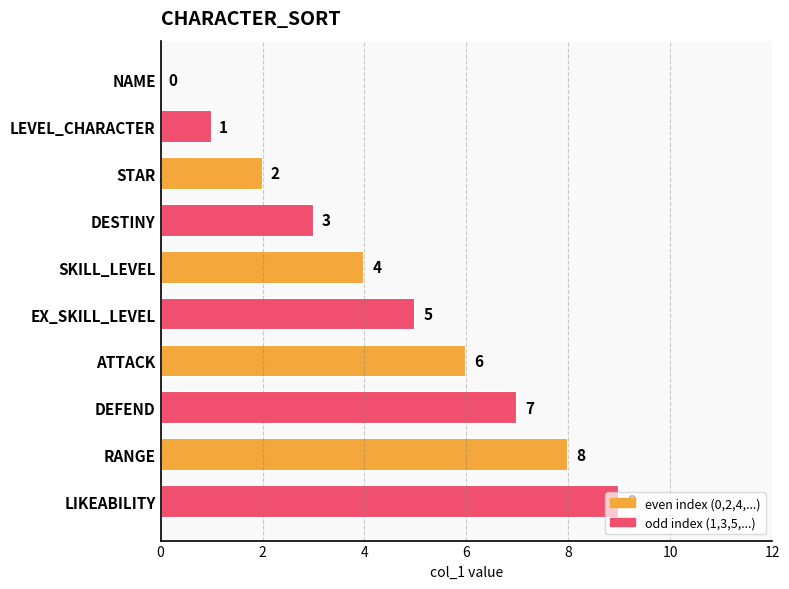

What is the change in value from NAME to STAR?

+2